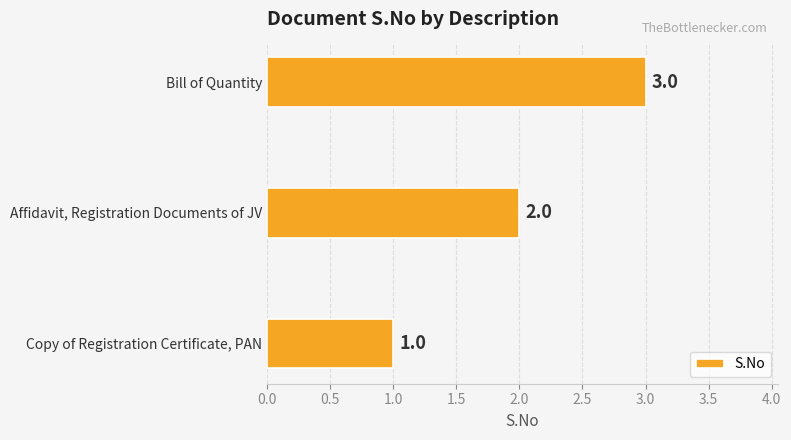

Is it true that the value at Bill of Quantity is 3?

True